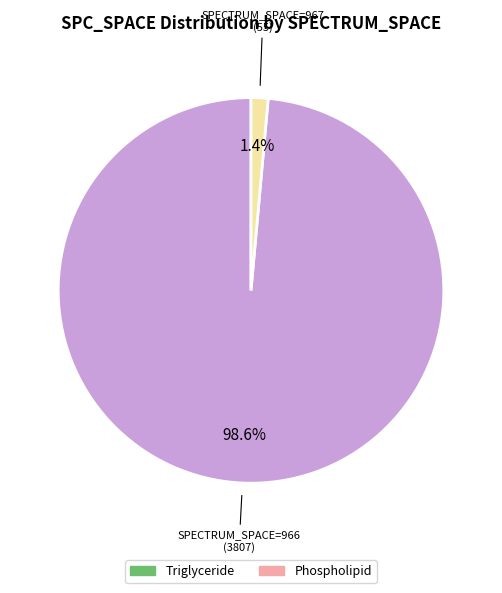

Does any single category account for the majority?

Yes